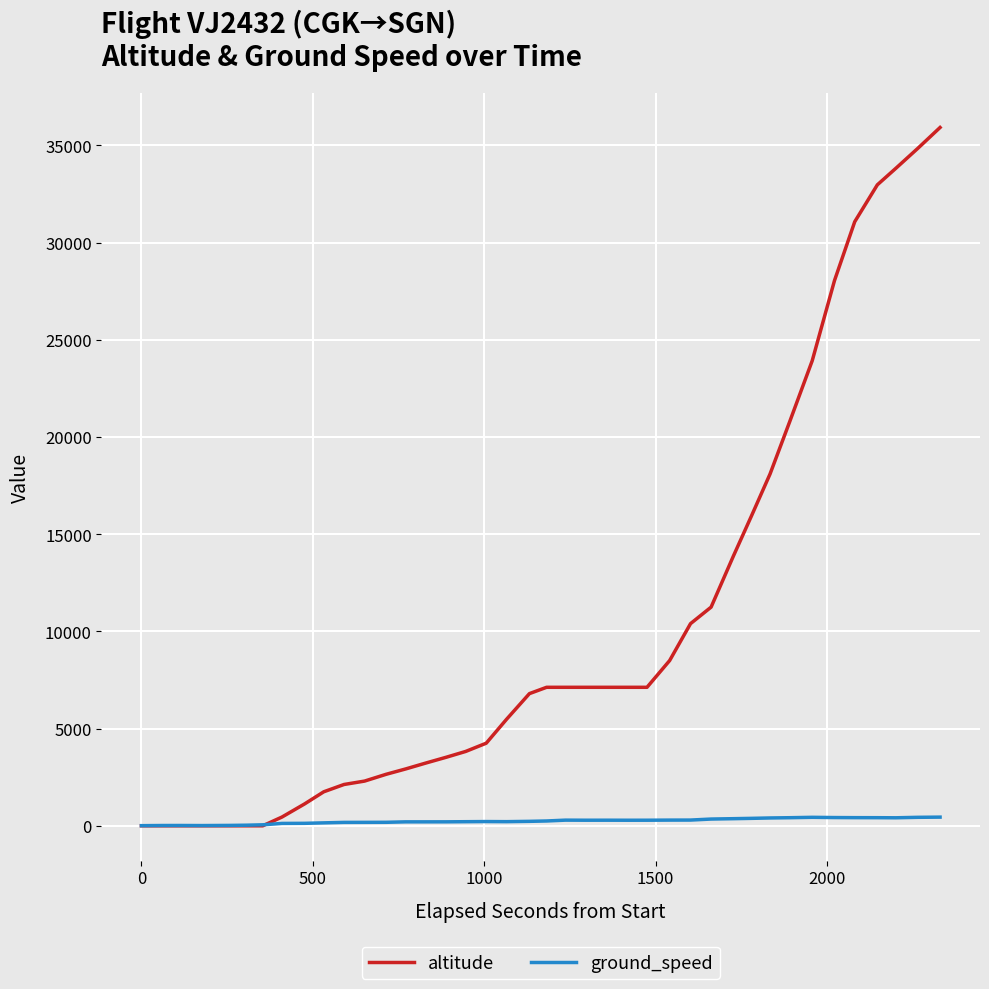

Which series has the largest total across all categories?

altitude